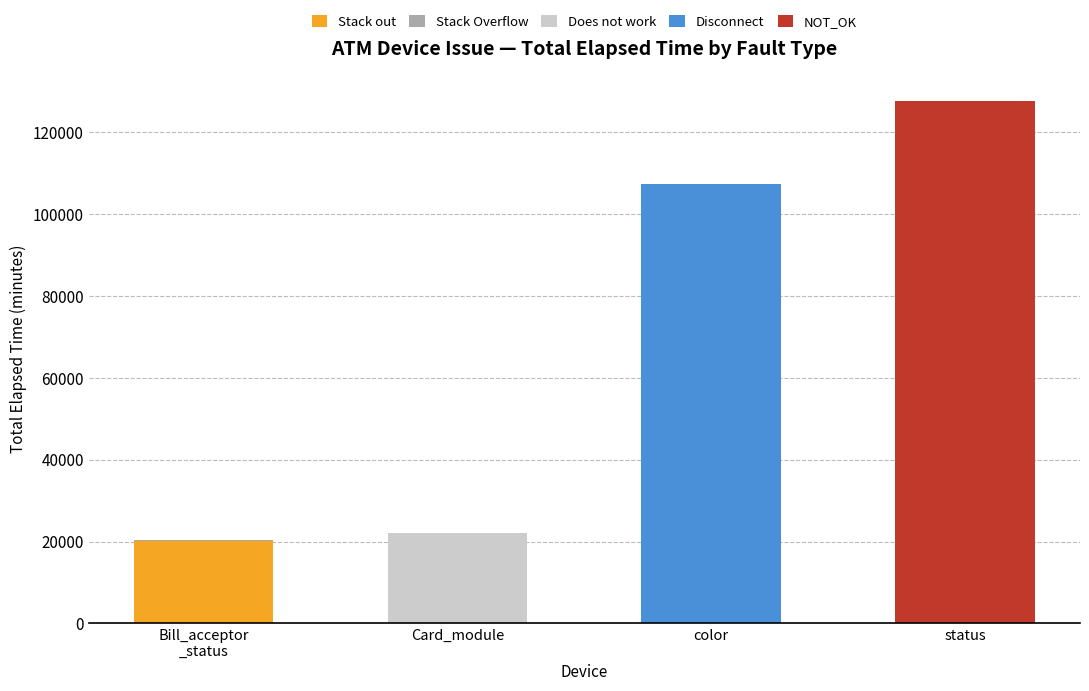

Count the number of categories in the chart.

4